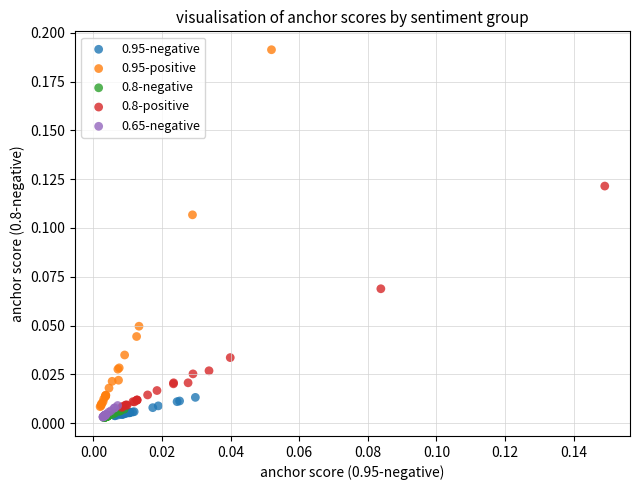

Which series contains the highest Y value?

0.95-positive